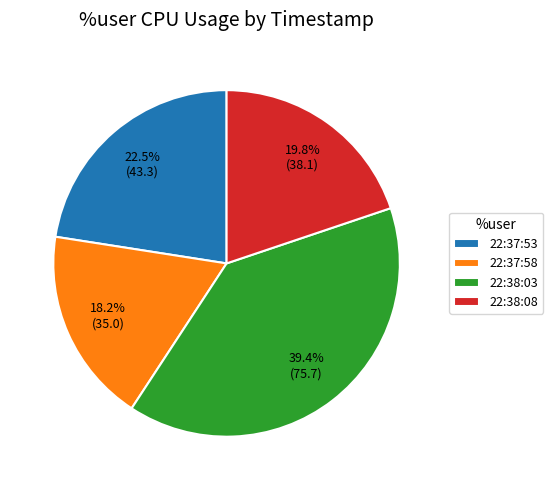

To the nearest percent, what is the difference between the 22:37:53 and 22:38:03 slice percentages?

17%